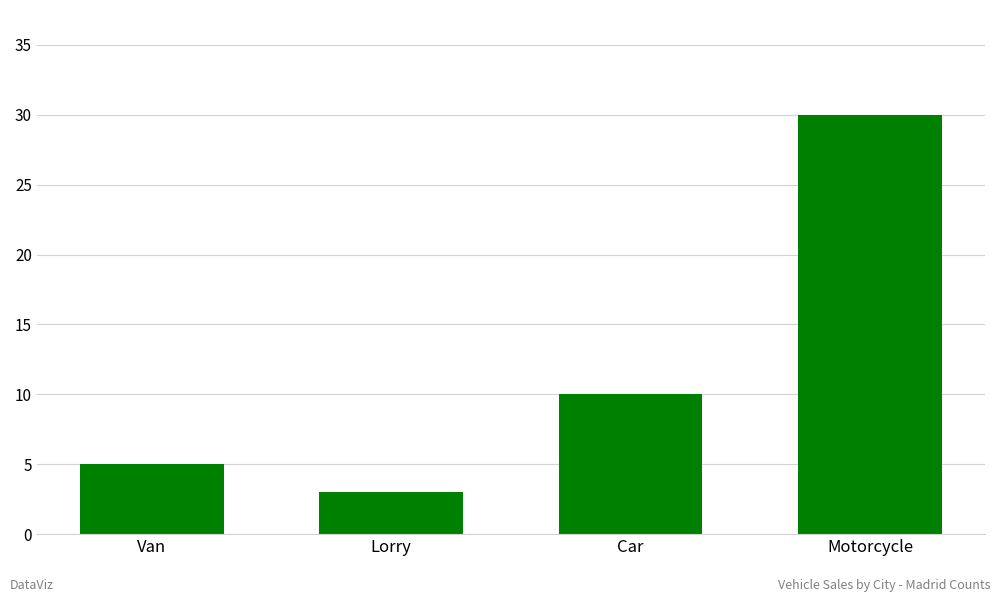

What is the value of the 1st bar from the left?

5